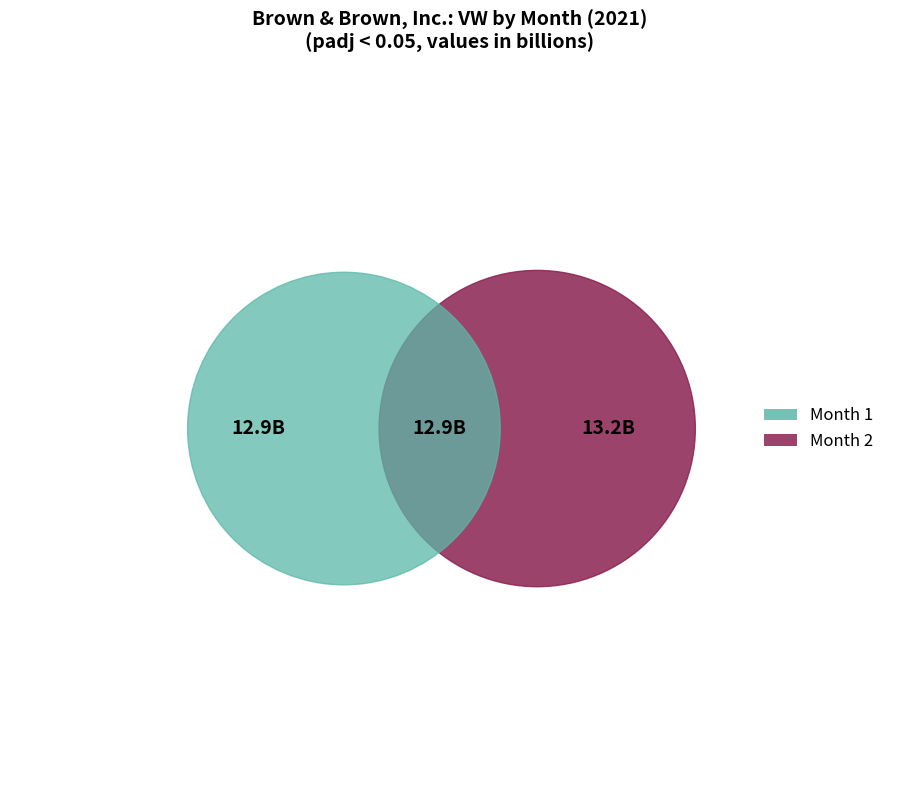

How much of the chart is everything except 1?

66.7%